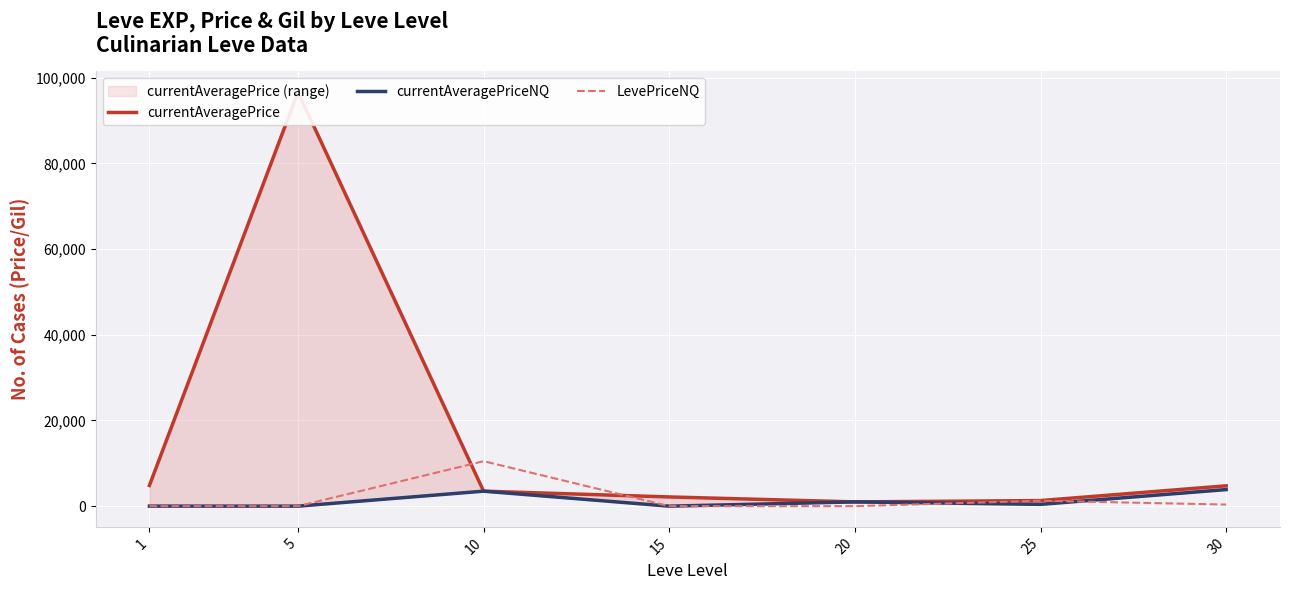

What is the sum of all currentAveragePrice values?

114185